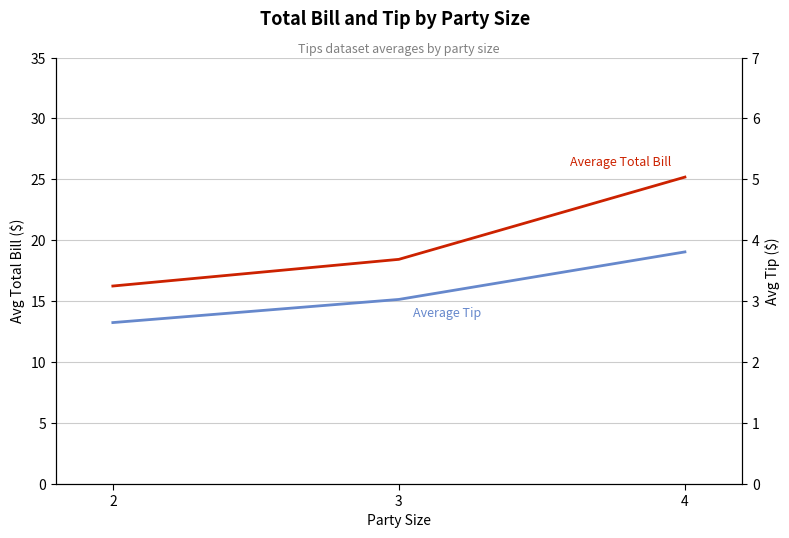

What is the approximate value of Average Tip at 2?

2.6